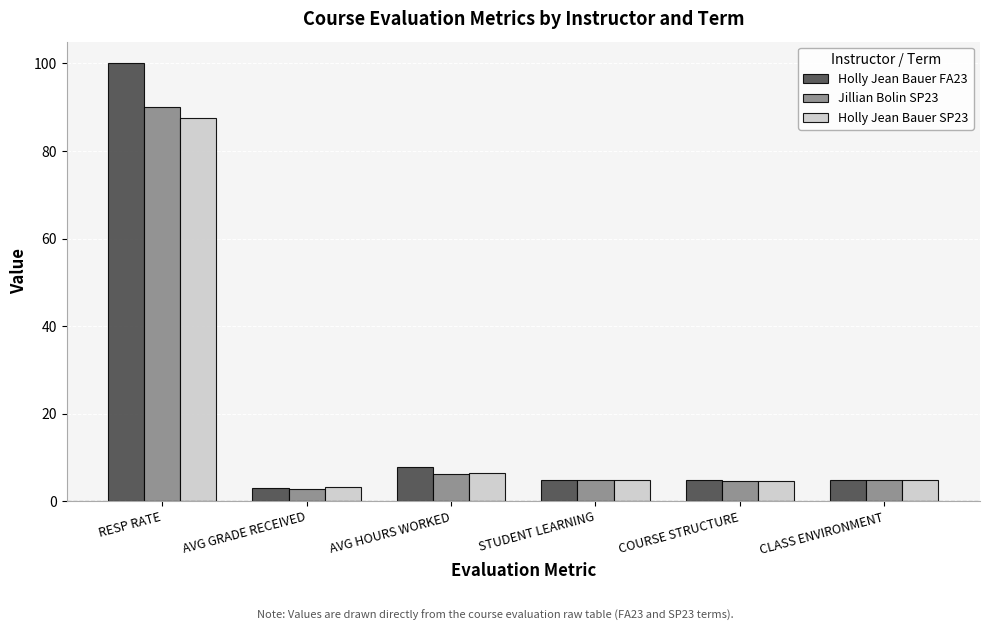

How many values in the Jillian Bolin SP23 series are below 4?

1